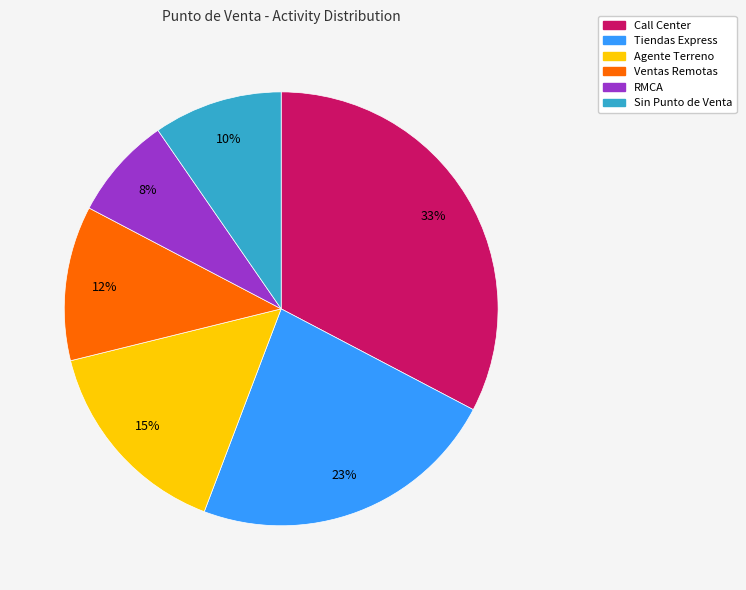

Do Tiendas Express and Ventas Remotas together represent more than half of the pie?

No